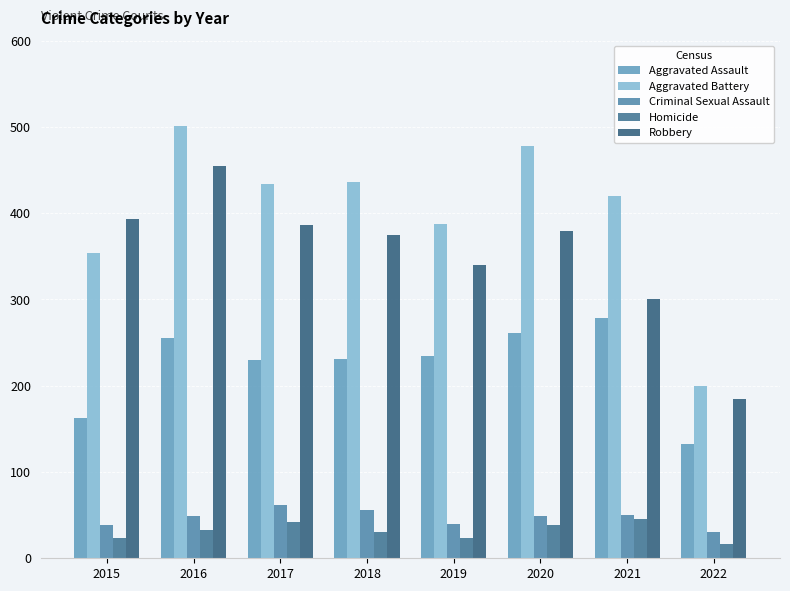

What is the value of the Robbery bar at the 3rd from the left?

386